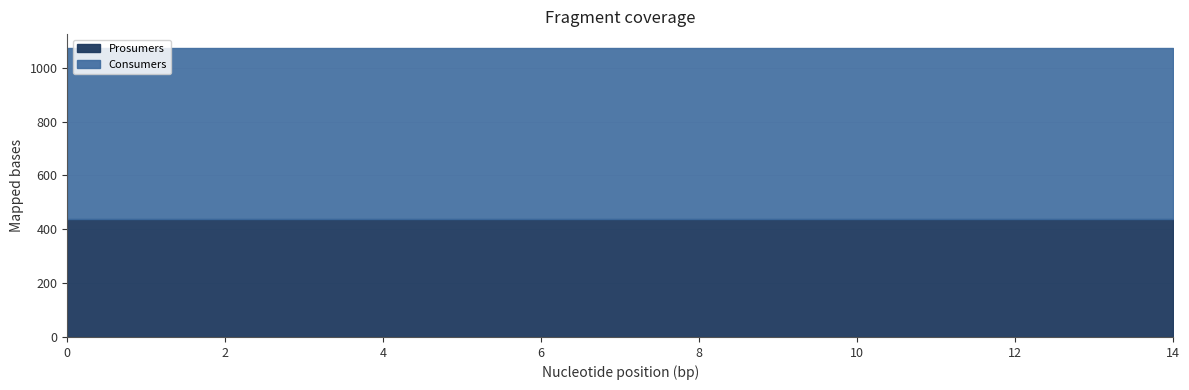

Reading left to right, transcribe all the data shown in this chart.

Consumers: 0=635	1=635	2=635	3=635	4=635	5=635	6=635	7=635	8=635	9=635	10=635	11=635	12=635	13=635	14=635
Prosumers: 0=440	1=440	2=440	3=440	4=440	5=440	6=440	7=440	8=440	9=440	10=440	11=440	12=440	13=440	14=440